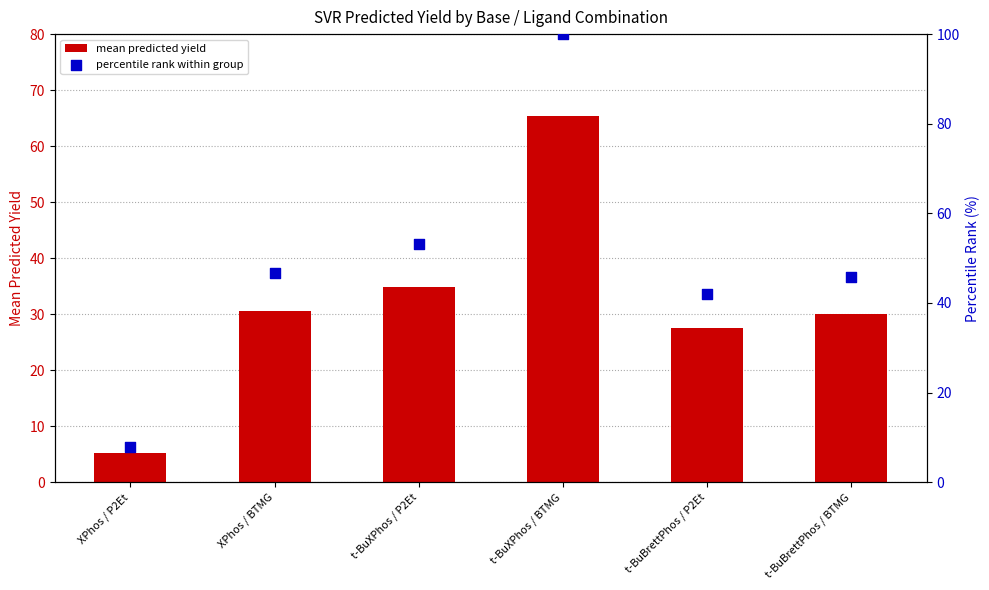

Which series has the largest Y range (max minus min)?

percentile rank within group